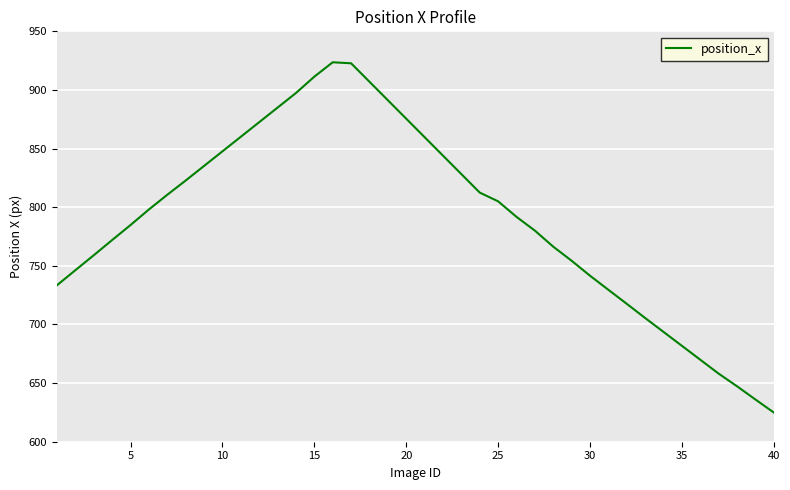

What is the difference between the maximum and minimum values?

298.7